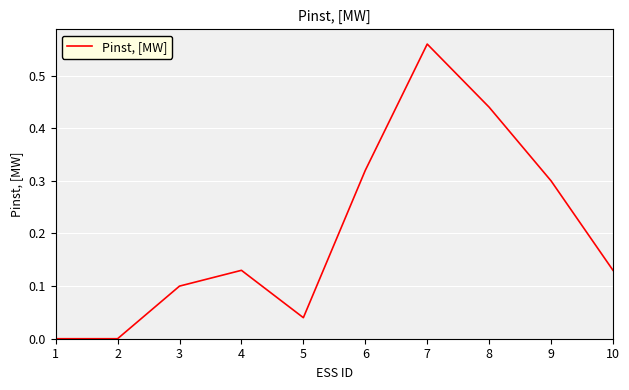

Which category has the highest value across all series?

7